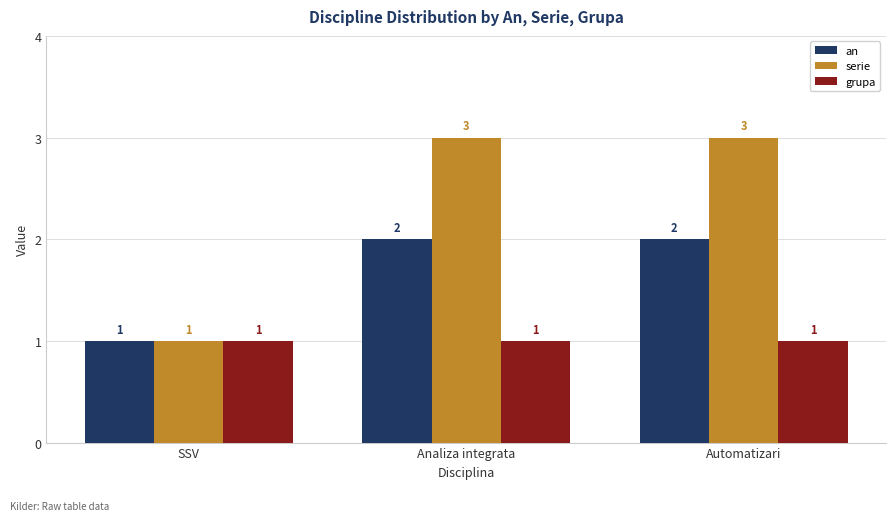

What is the maximum value for serie?

3